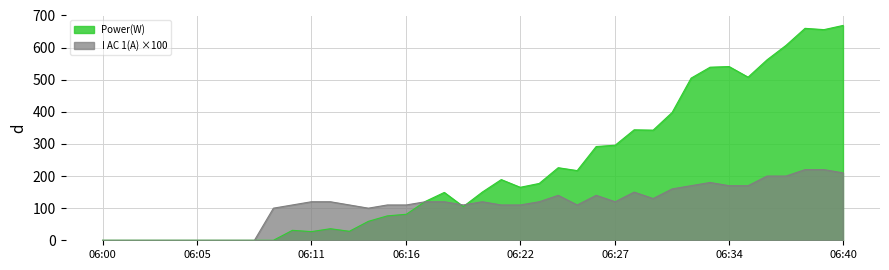

What is the highest value of the Power(W) series?

669.0